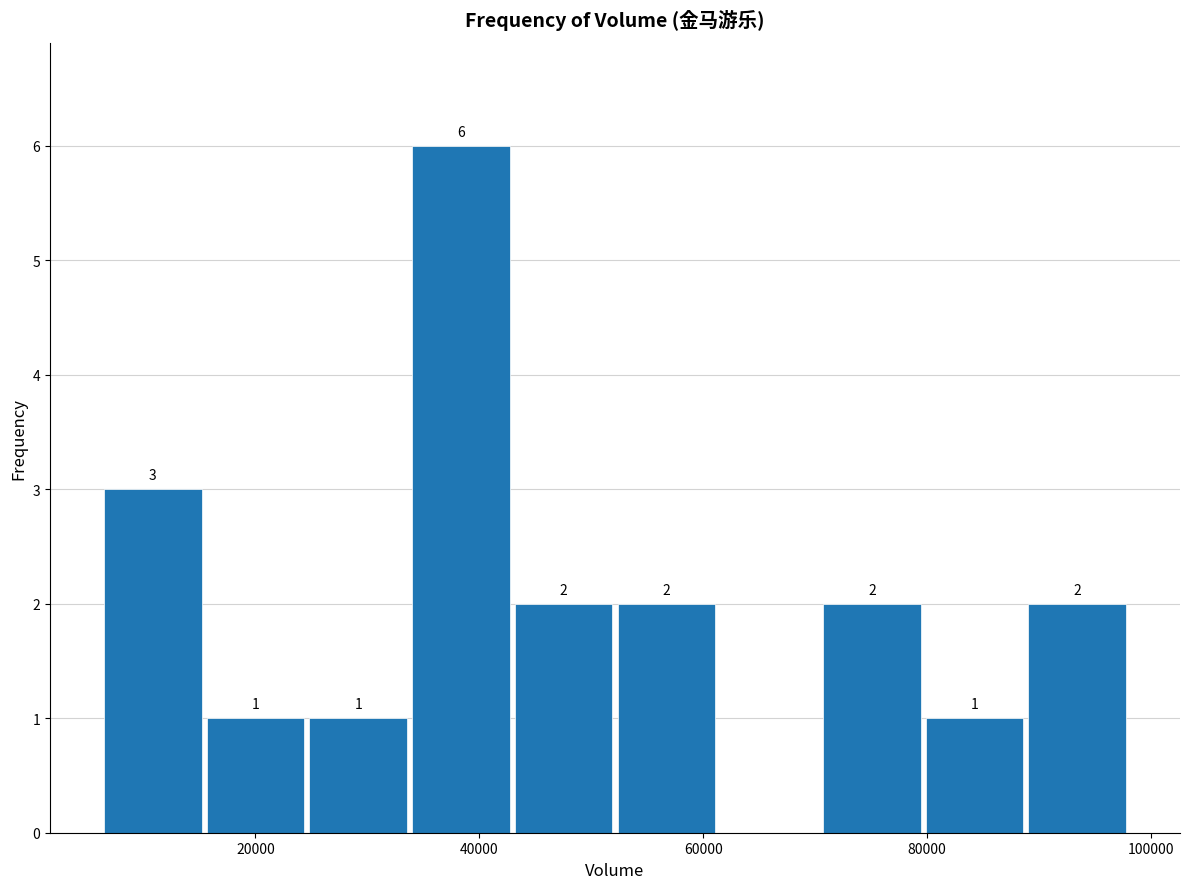

Which range on the x-axis has the tallest bar?

34000 to 42000